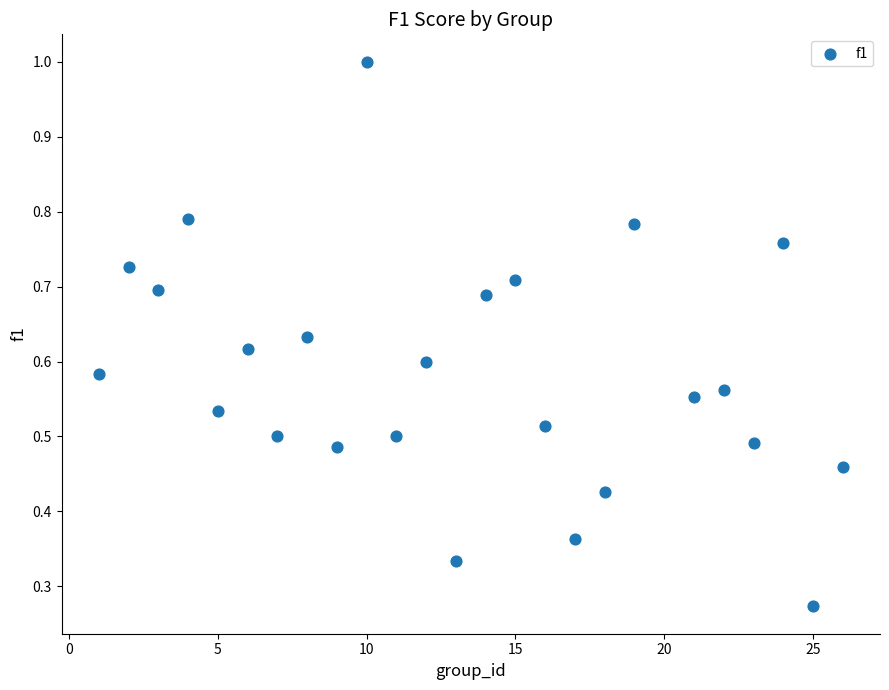

What is the range of X values (max minus min)?

25.0